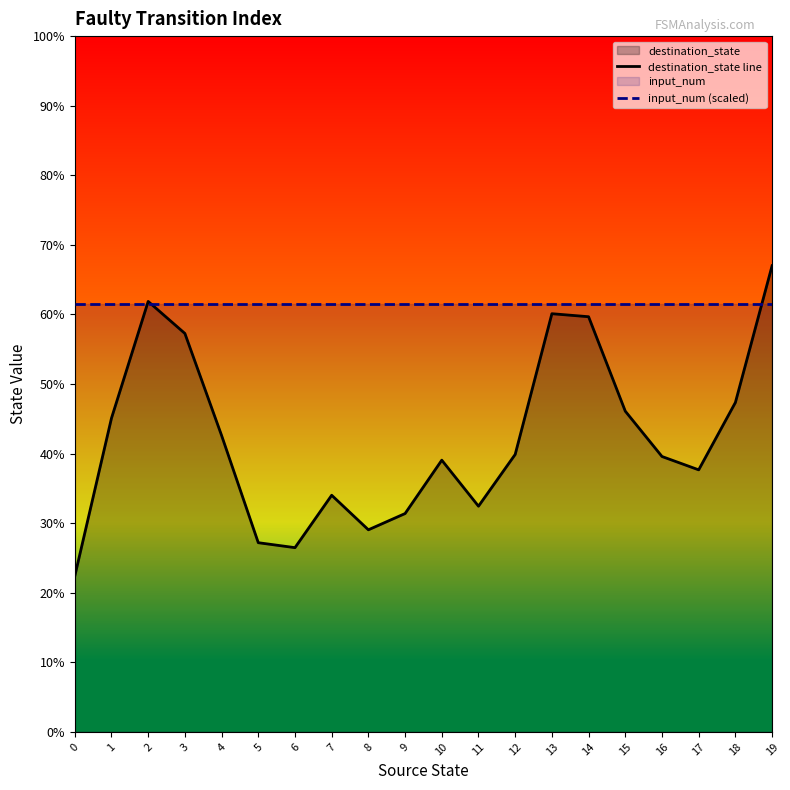

How many lines are shown in the chart?

2